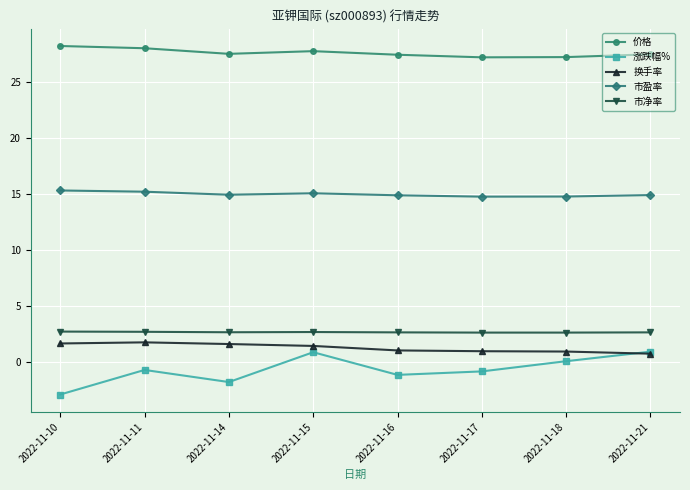

Is it true that 换手率 equals 1.4 at 2022-11-15?

True